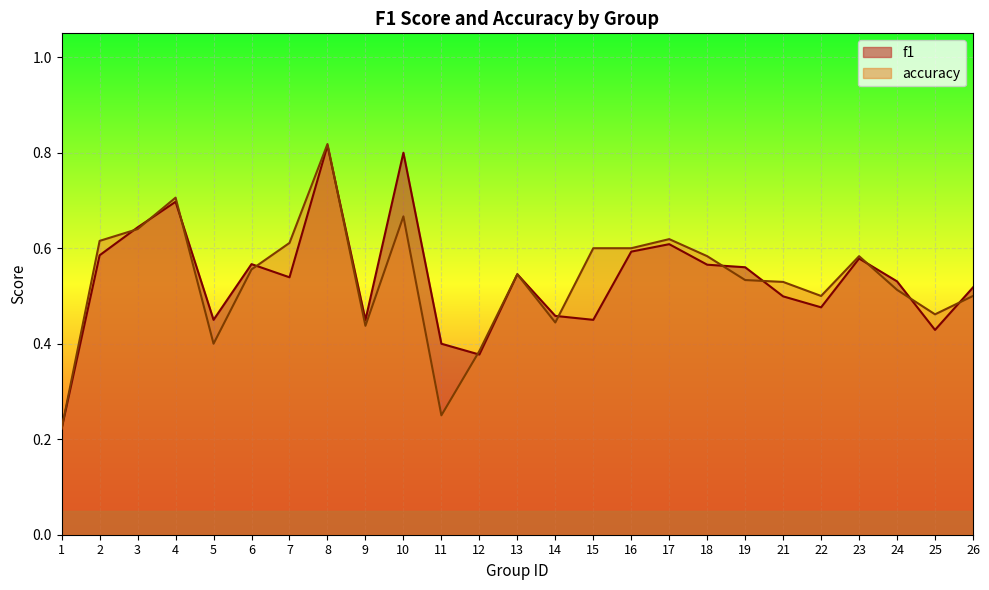

Reading left to right, list all the values displayed in this chart.

f1: 1=0.2	2=0.6	3=0.6	4=0.7	5=0.5	6=0.6	7=0.5	8=0.8	9=0.4	10=0.8	11=0.4	12=0.4	13=0.5	14=0.5	15=0.5	16=0.6	17=0.6	18=0.6	19=0.6	21=0.5	22=0.5	23=0.6	24=0.5	25=0.4	26=0.5
accuracy: 1=0.2	2=0.6	3=0.6	4=0.7	5=0.4	6=0.6	7=0.6	8=0.8	9=0.4	10=0.7	11=0.2	12=0.4	13=0.5	14=0.4	15=0.6	16=0.6	17=0.6	18=0.6	19=0.5	21=0.5	22=0.5	23=0.6	24=0.5	25=0.5	26=0.5